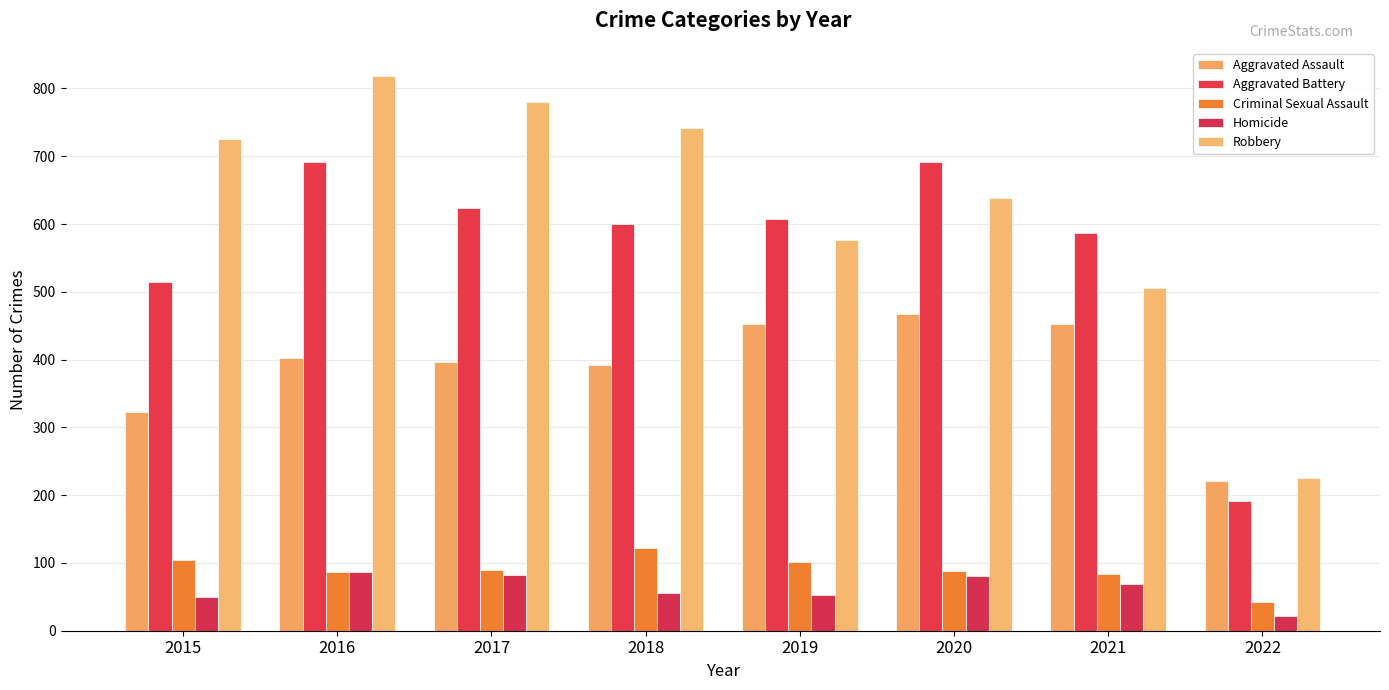

How many data points in Aggravated Battery are less than 608?

4